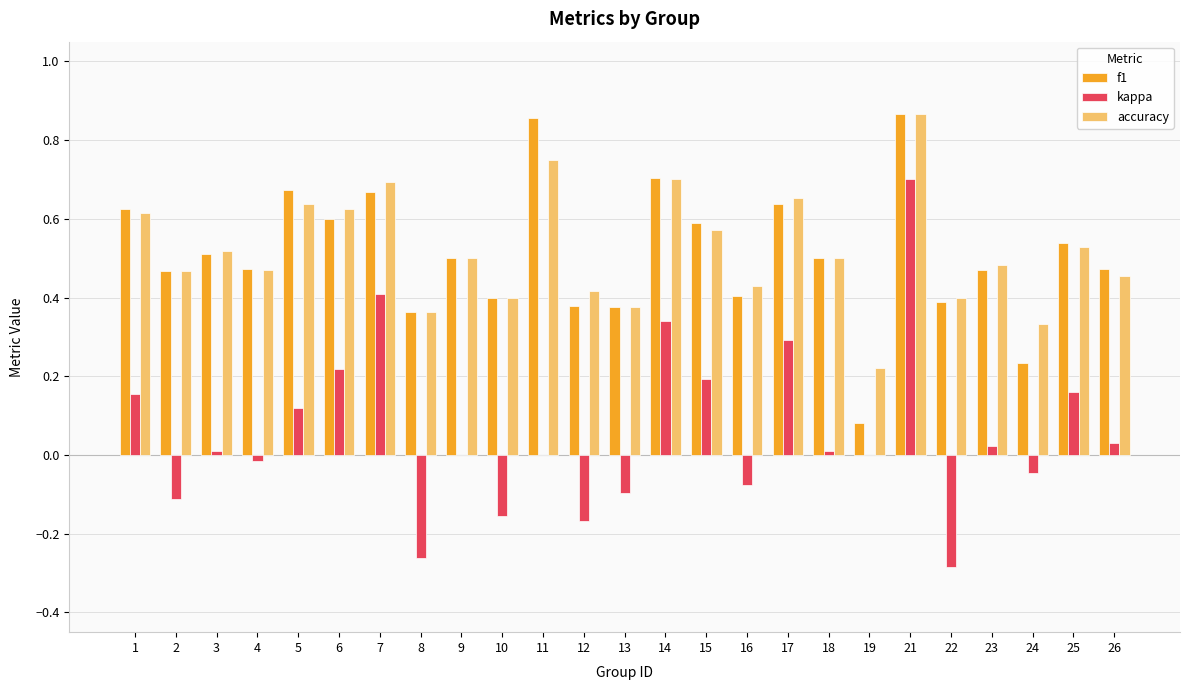

How many groups of bars are there?

25